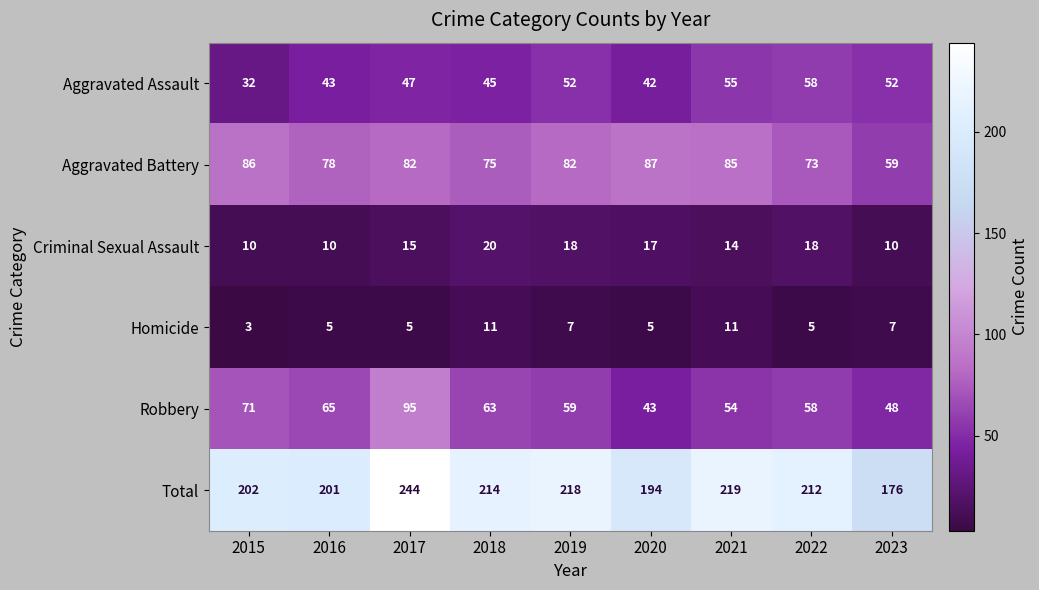

What is the difference between the highest and lowest values at 2017?

239